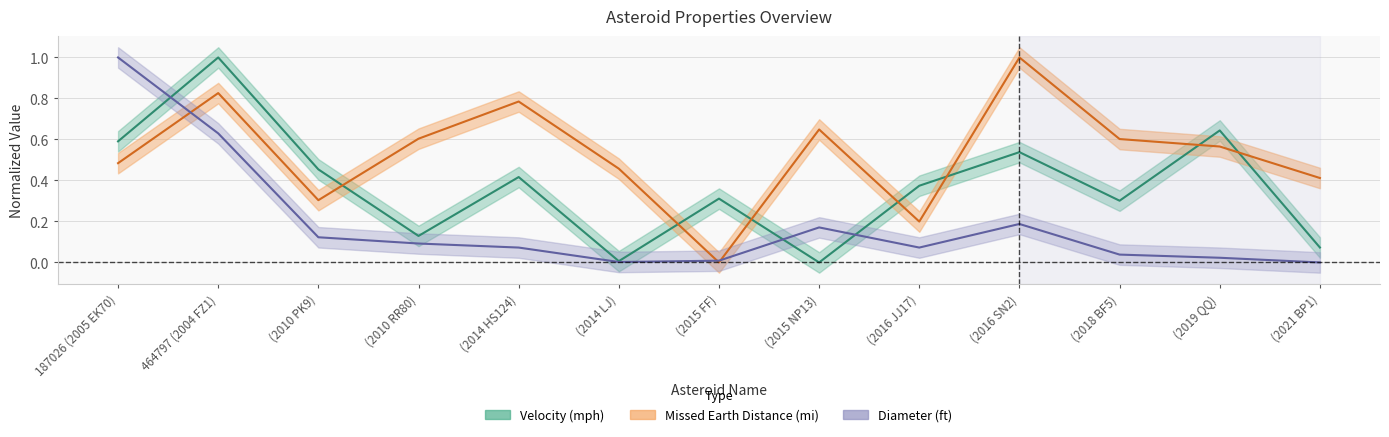

Between which two adjacent categories do Velocity (mph) and Missed Earth Distance (mi) first intersect?

(2010 PK9) and (2010 RR80)